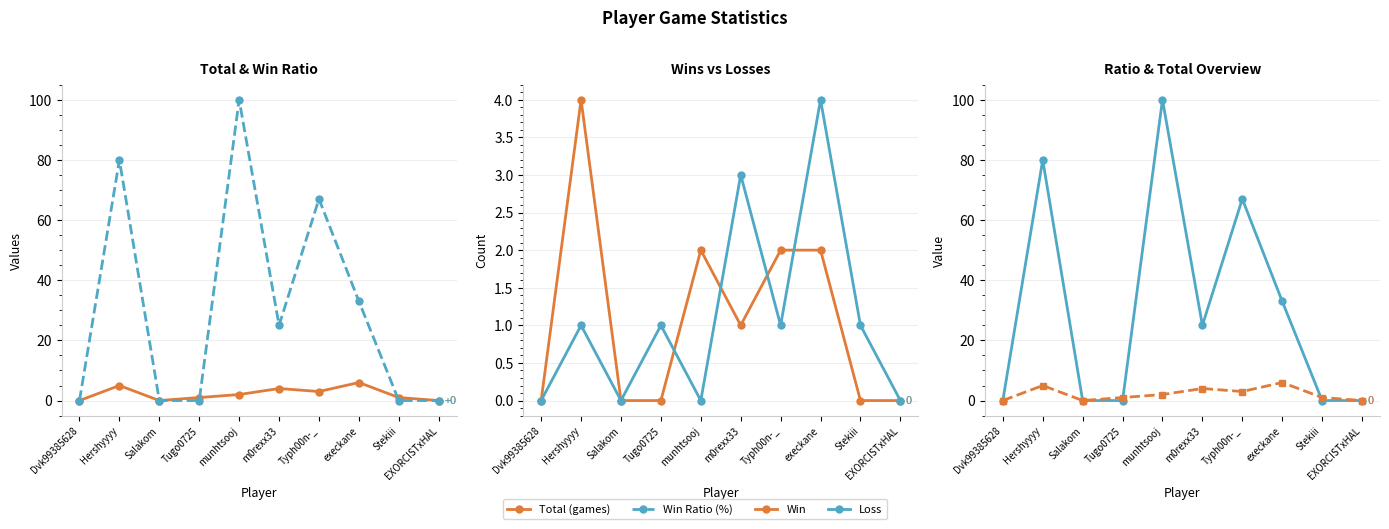

What is the difference between the highest and lowest values at m0rexx33?

24